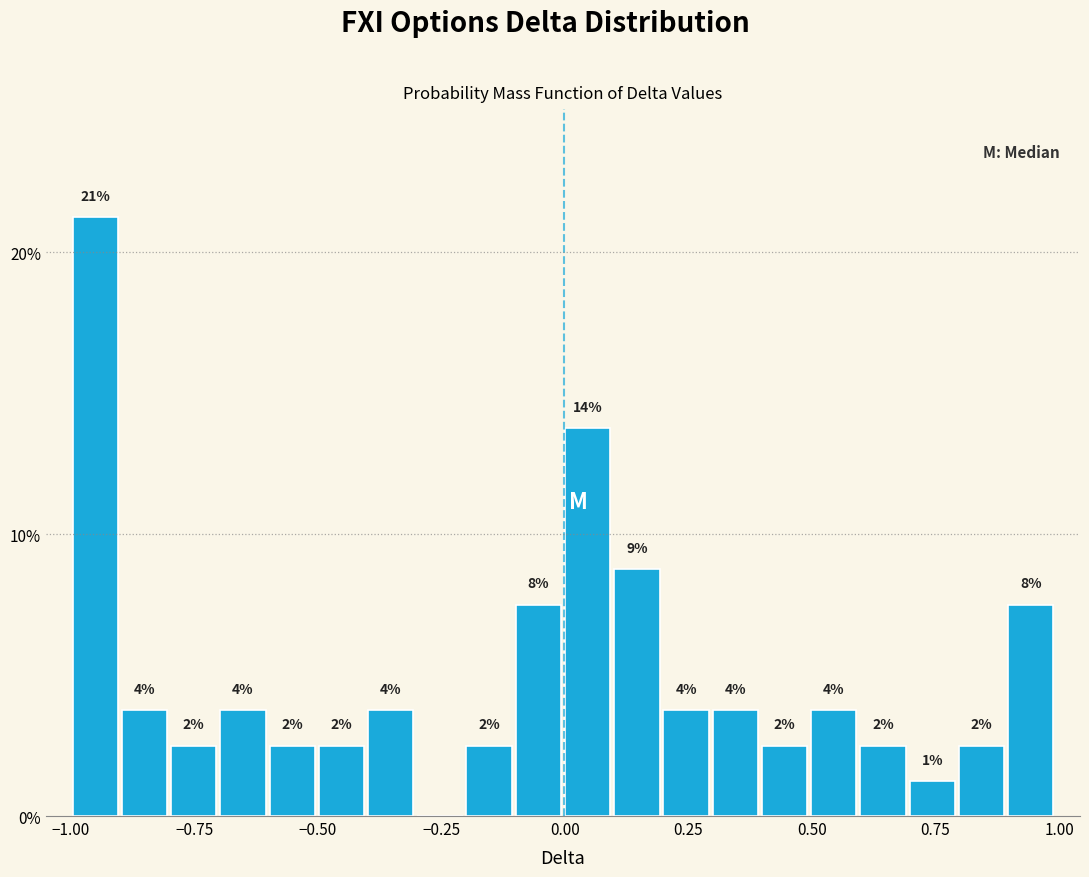

Around what value on the x-axis is the tallest bar? Give the approximate position of its centre, as read against the axis.

-0.95